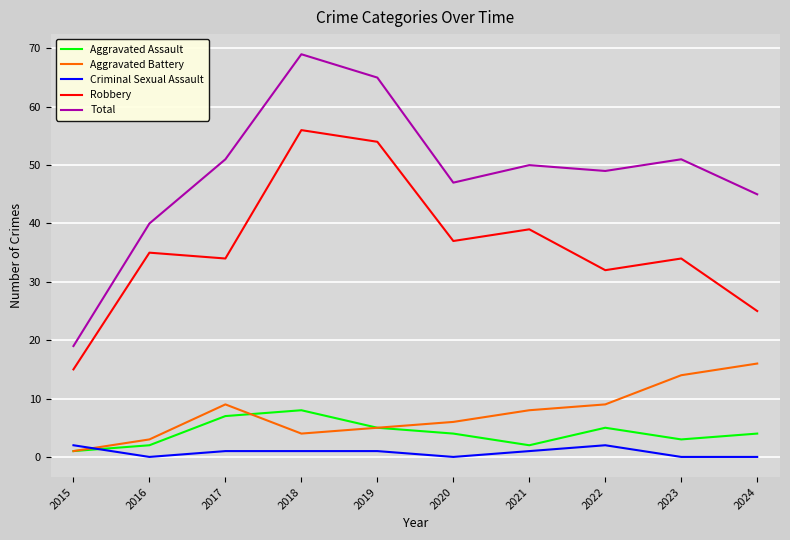

What is the total value across all series at 2016?

80